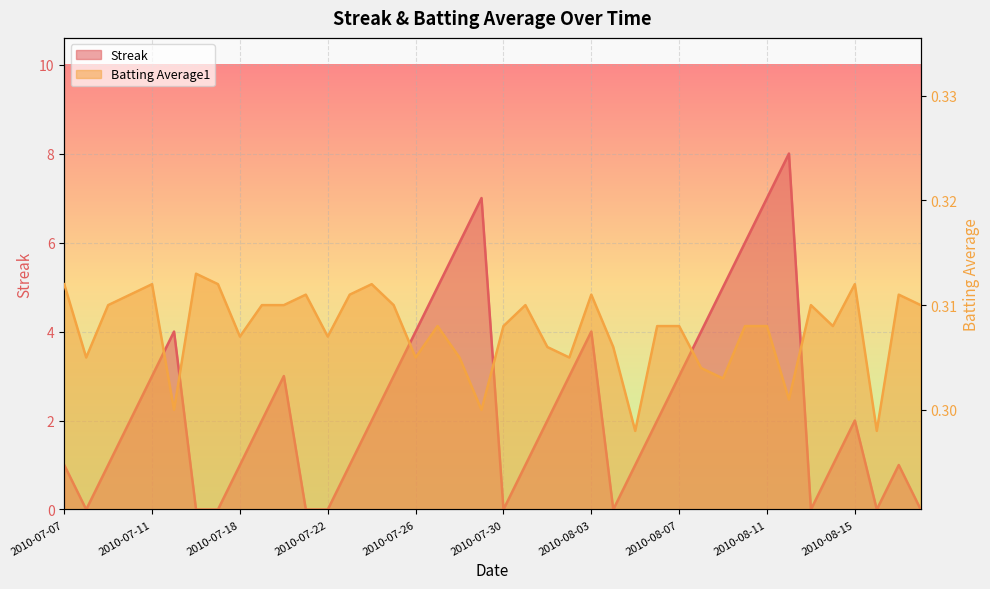

List the series in order of their peak value, lowest first.

Batting Average1, Streak